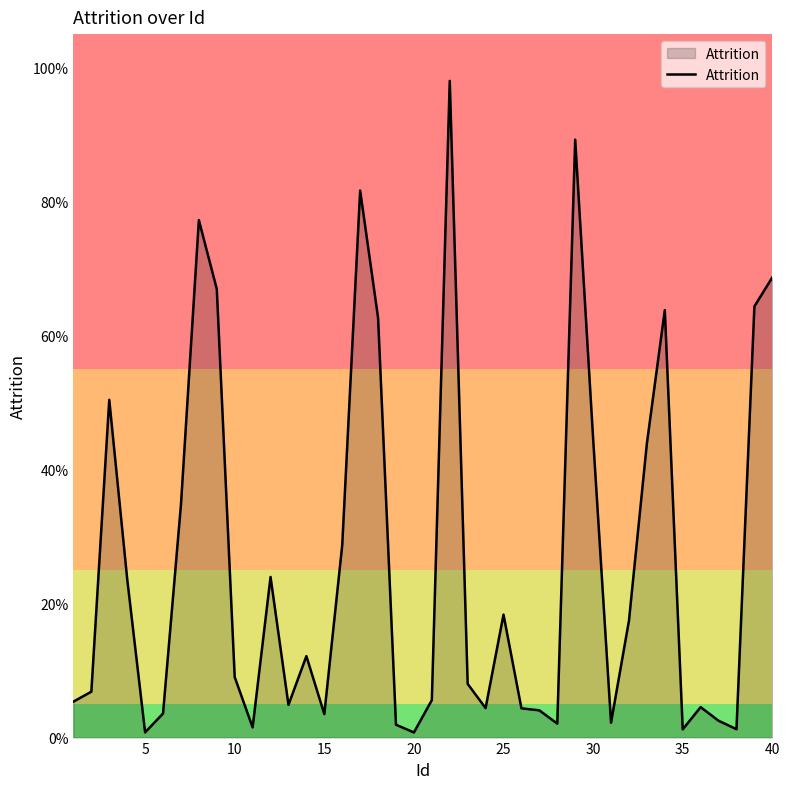

What is the maximum value shown in the chart?

1.0